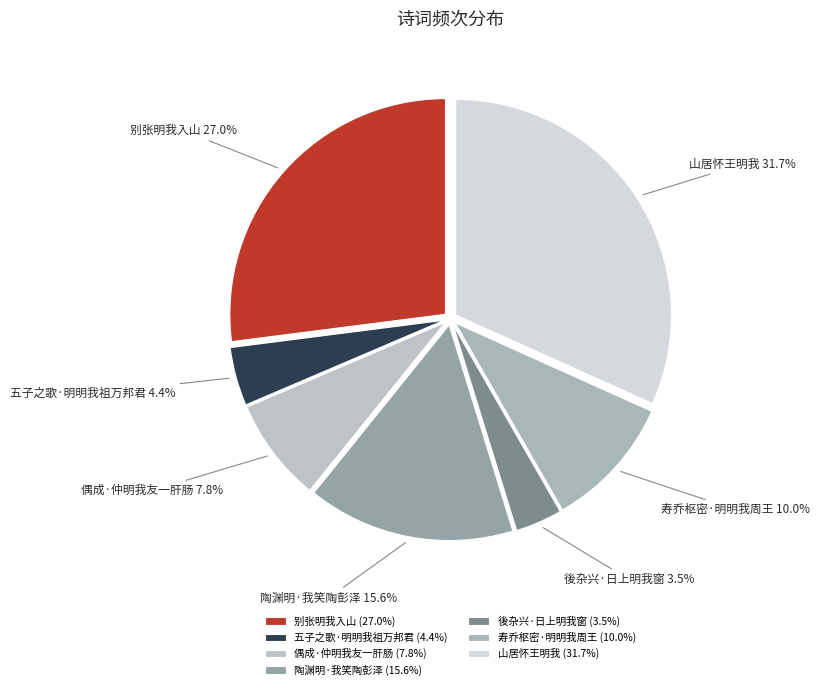

To the nearest percent, what is the difference between the 别张明我入山 and 後杂兴·日上明我窗 slice percentages?

24%